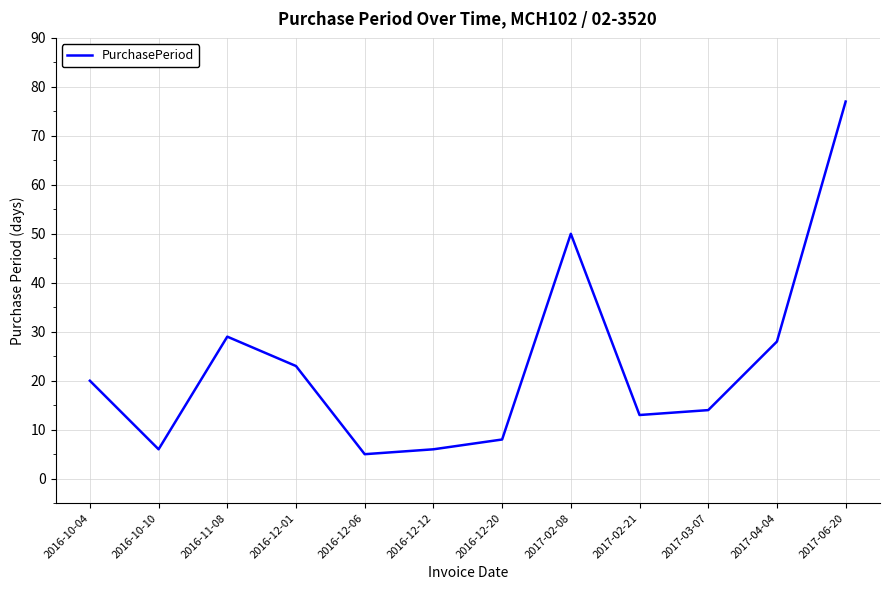

What position from the right is 2017-02-08?

5